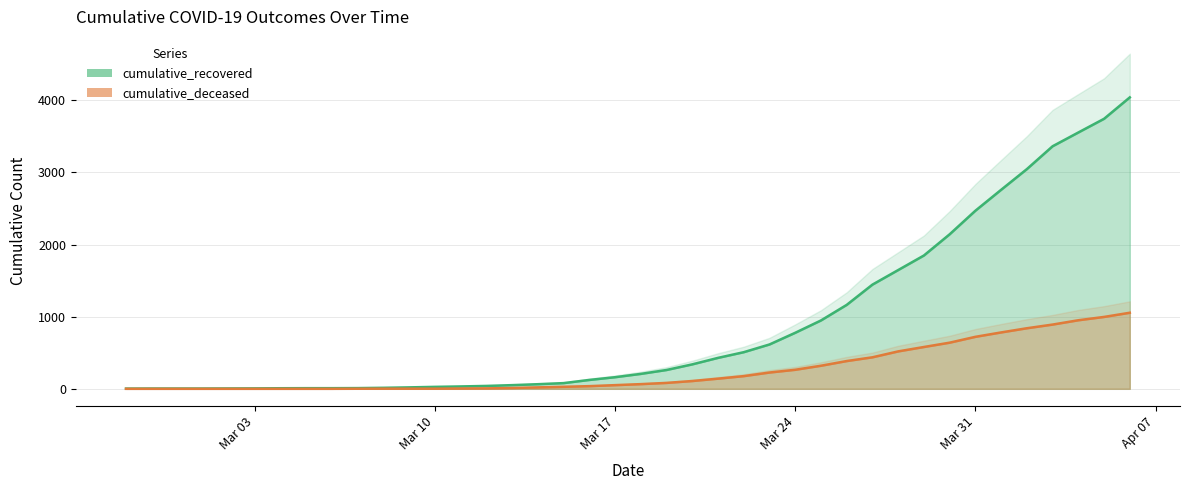

At which category is the sum across all series the highest?

2020-04-06